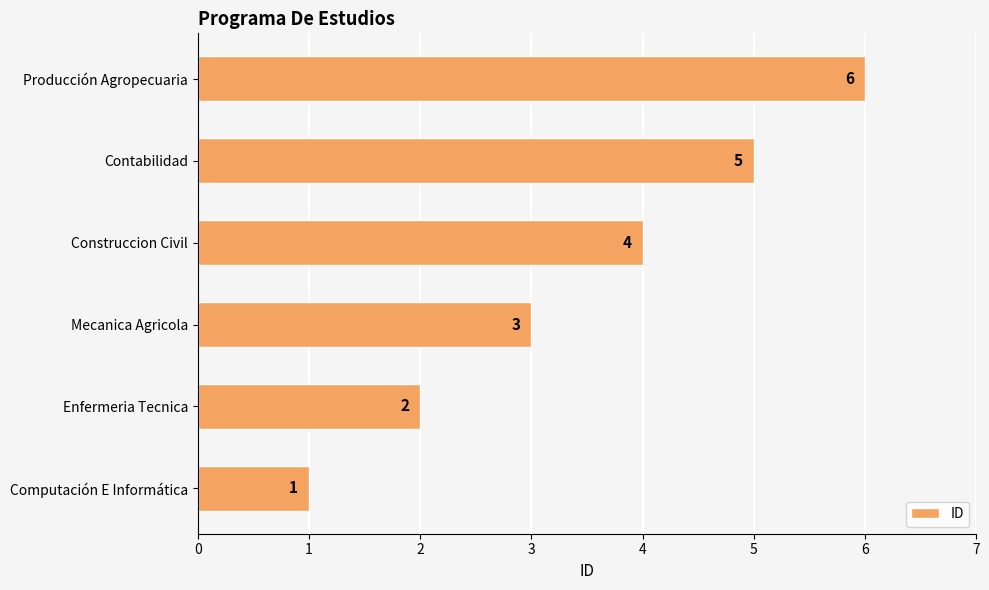

The value at Construccion Civil is 4. True or false?

True